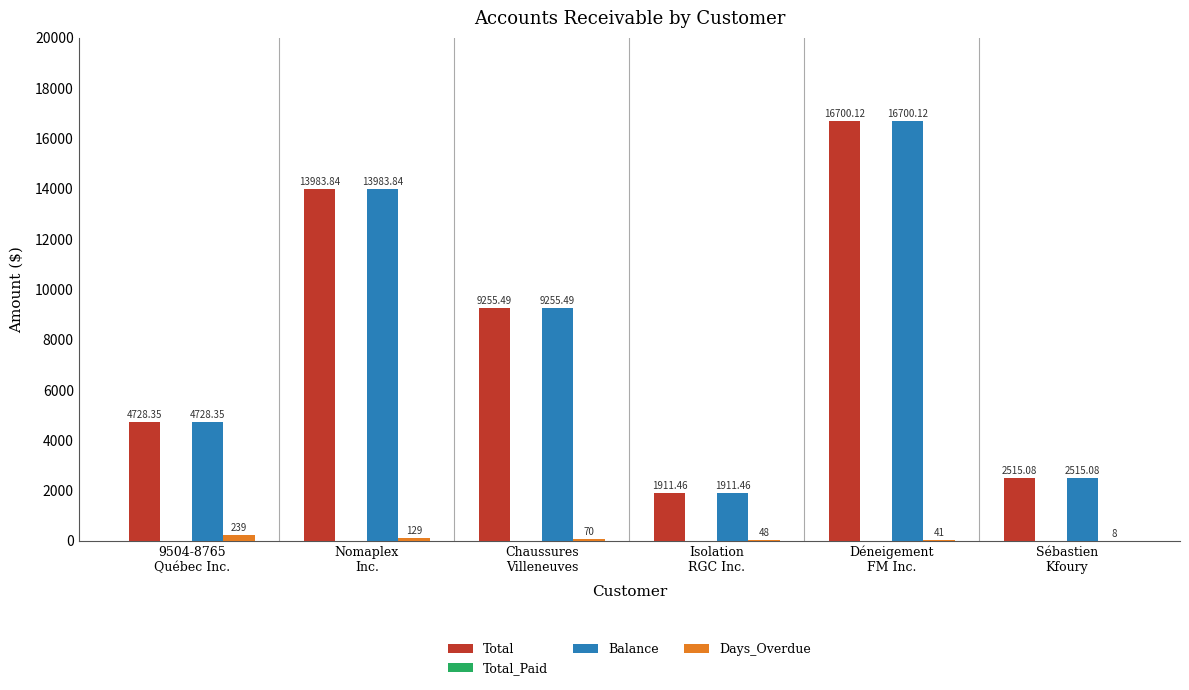

What is the sum of all Total values?

49094.3